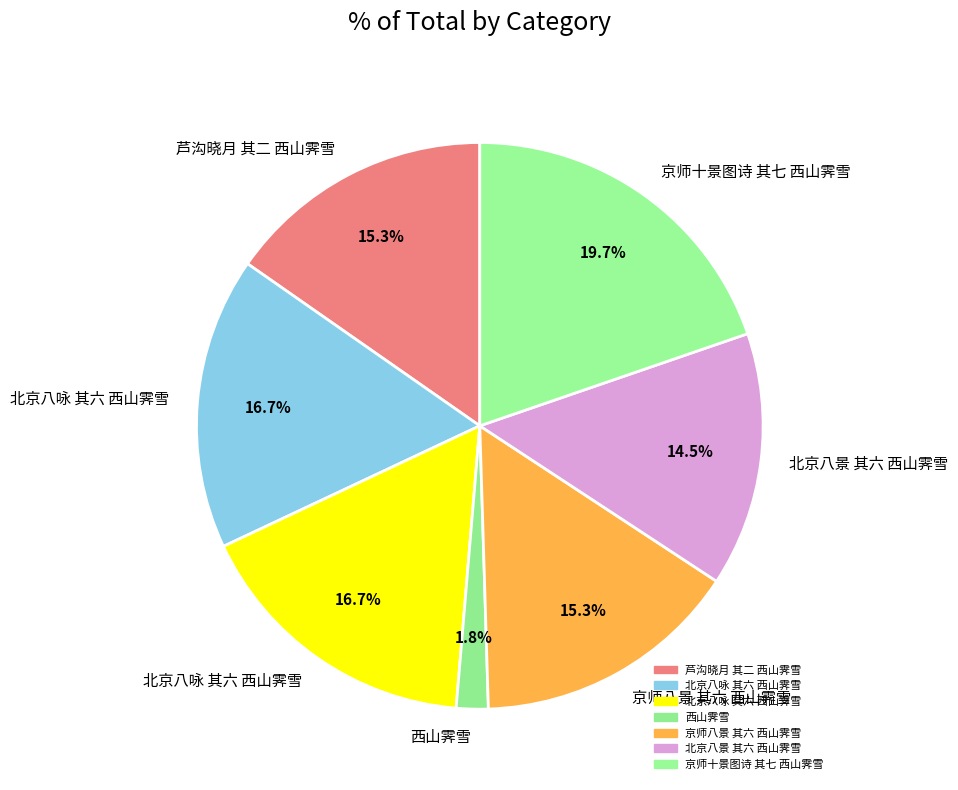

How many segments does this pie chart have?

7